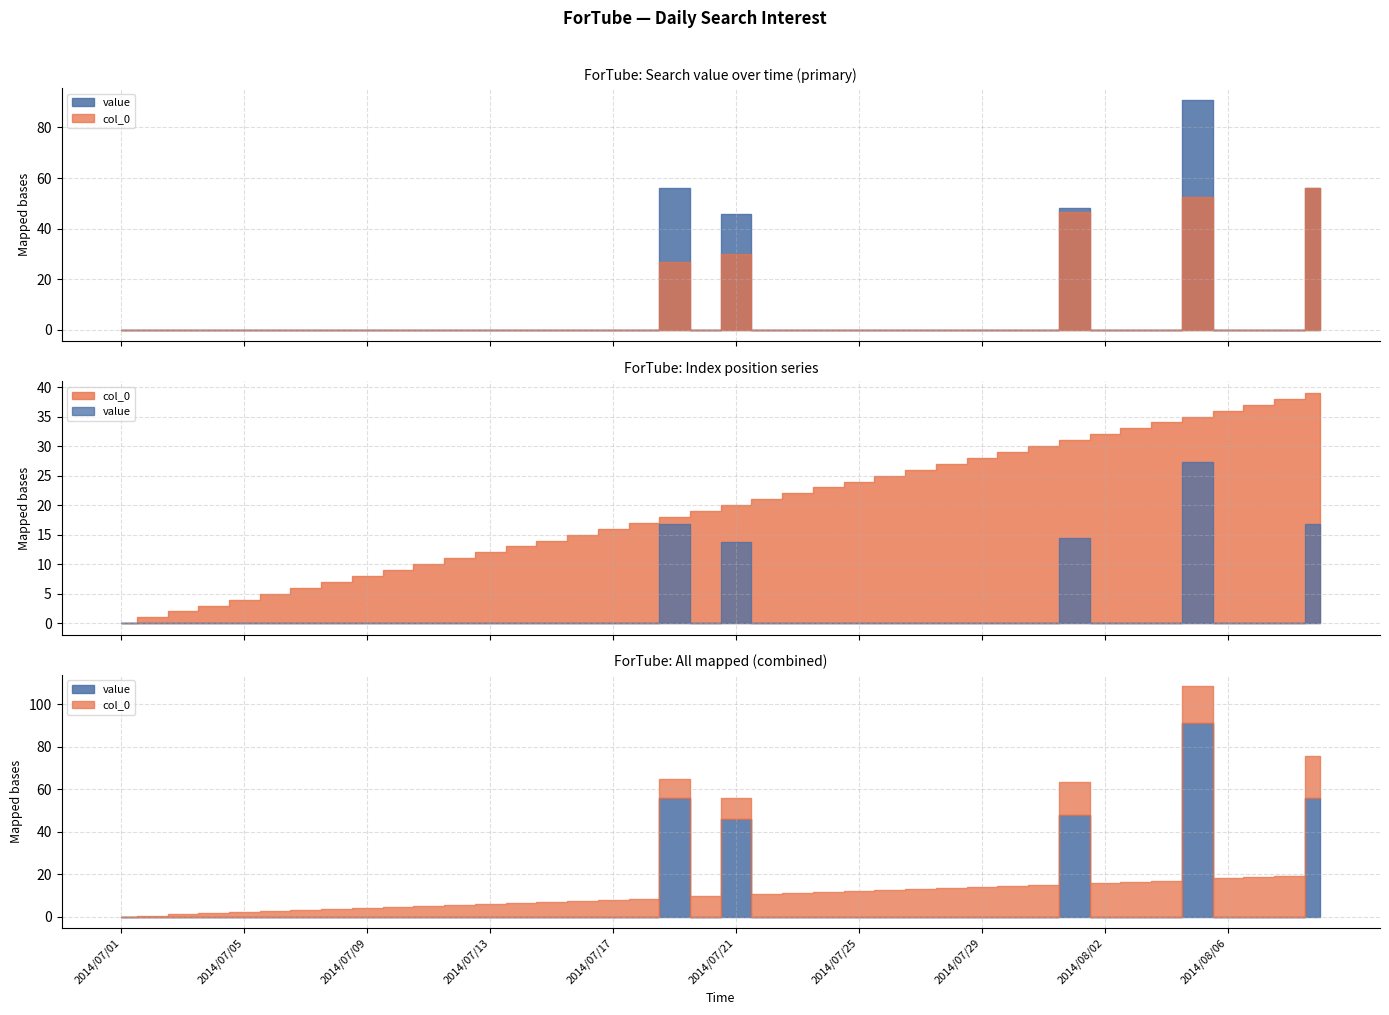

List the labels in order of col_0 value, largest first.

2014/08/09, 2014/08/08, 2014/08/07, 2014/08/06, 2014/08/05, 2014/08/04, 2014/08/03, 2014/08/02, 2014/08/01, 2014/07/31, 2014/07/30, 2014/07/29, 2014/07/28, 2014/07/27, 2014/07/26, 2014/07/25, 2014/07/24, 2014/07/23, 2014/07/22, 2014/07/21, 2014/07/20, 2014/07/19, 2014/07/18, 2014/07/17, 2014/07/16, 2014/07/15, 2014/07/14, 2014/07/13, 2014/07/12, 2014/07/11, 2014/07/10, 2014/07/09, 2014/07/08, 2014/07/07, 2014/07/06, 2014/07/05, 2014/07/04, 2014/07/03, 2014/07/02, 2014/07/01